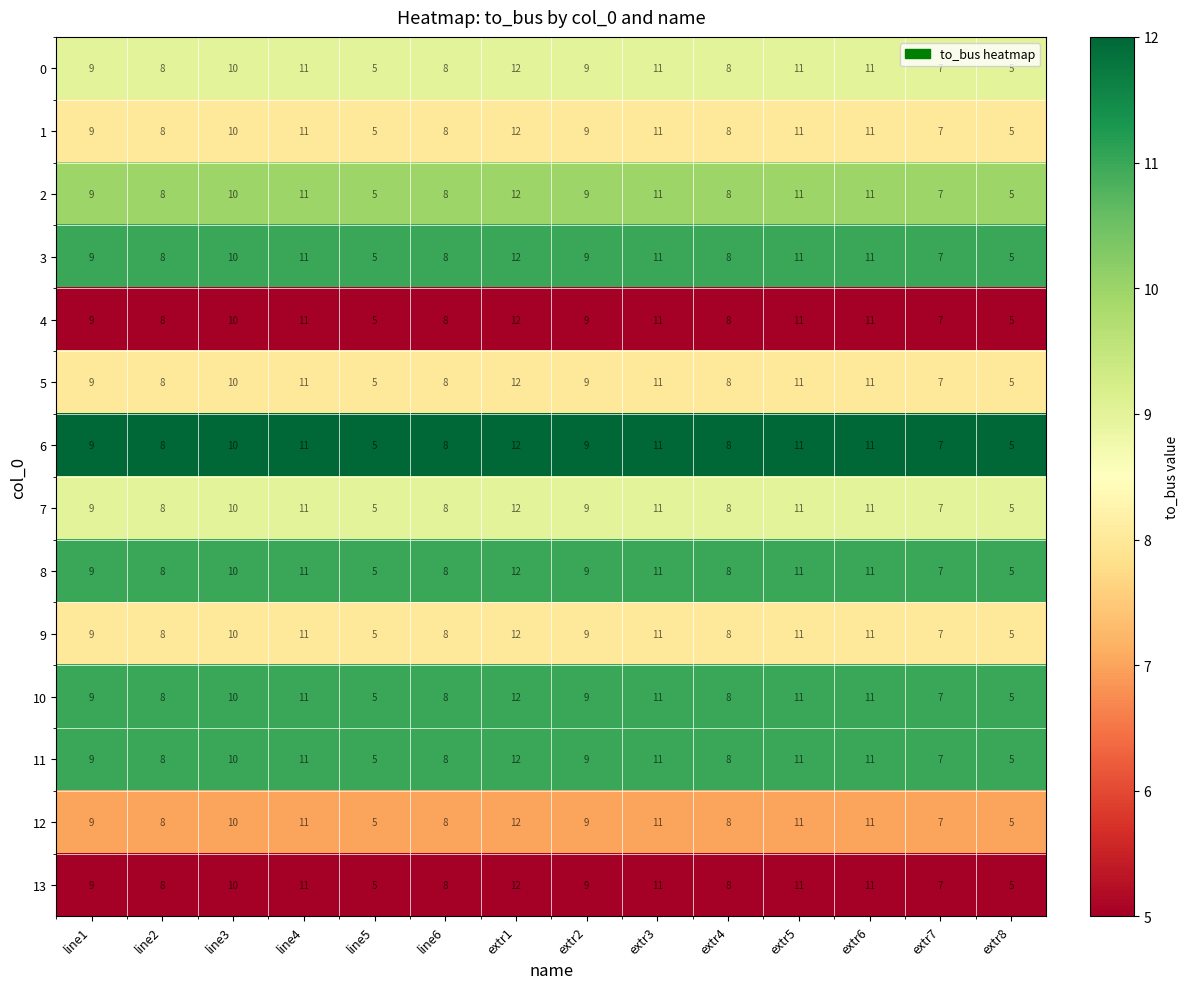

What is the minimum value for 1?

5